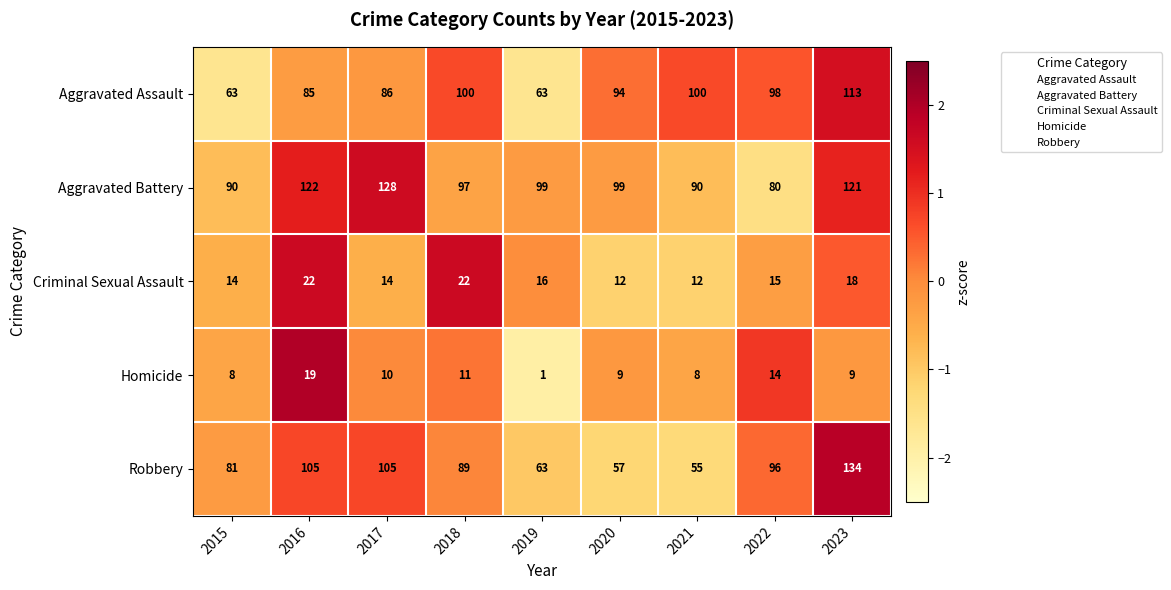

Which category has the highest value in the Homicide series?

2016